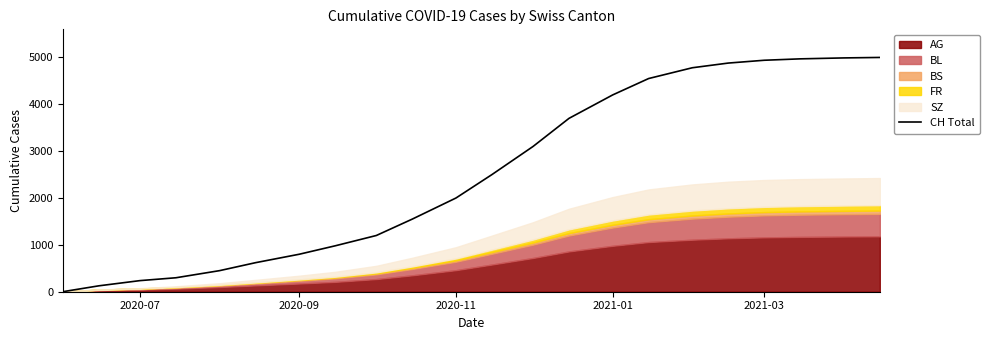

Reading left to right, what are all the values shown in this chart?

1	126	237	298	450	620	800	980	1200	1550	2000	2500	3100	3700	4200	4550	4780	4880	4940	4970	4990	5000